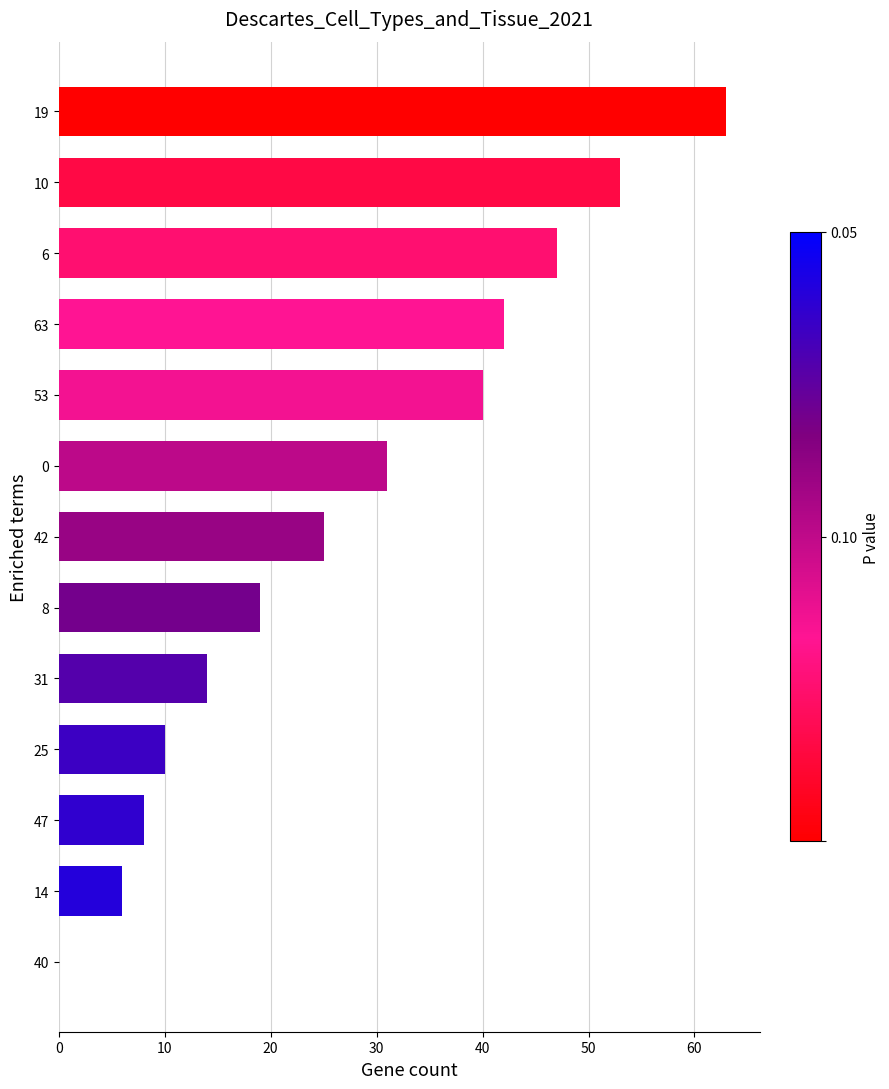

How many data points does each series have?

13